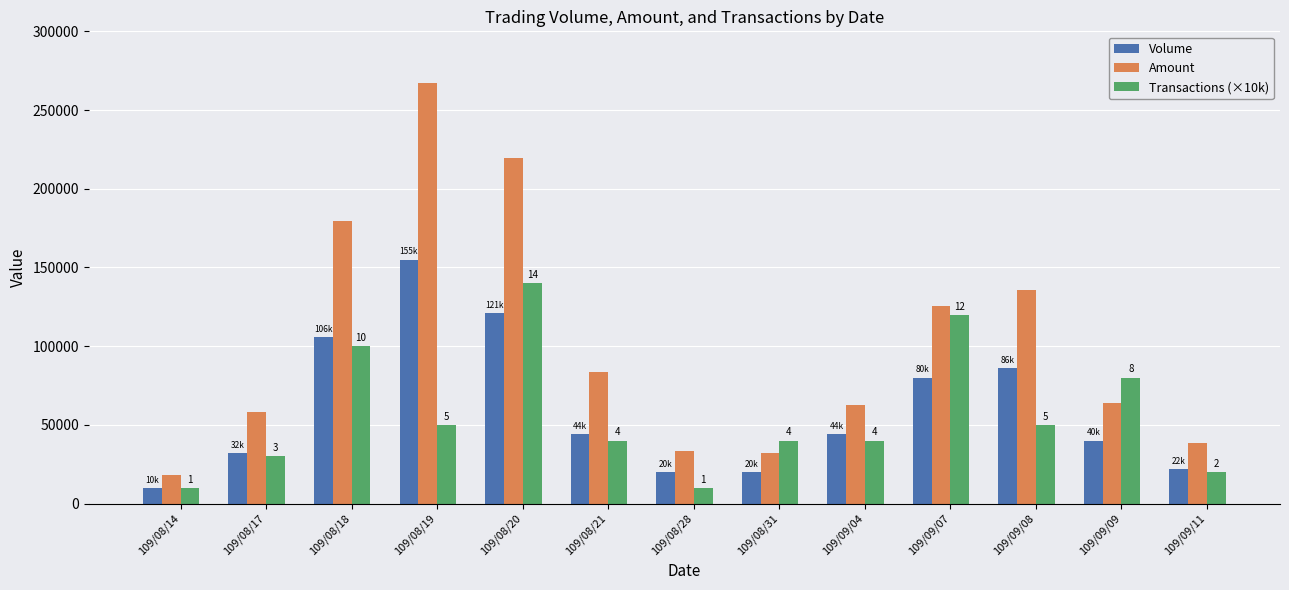

List the series in order of their peak value, lowest first.

Transactions (×10k), Volume, Amount